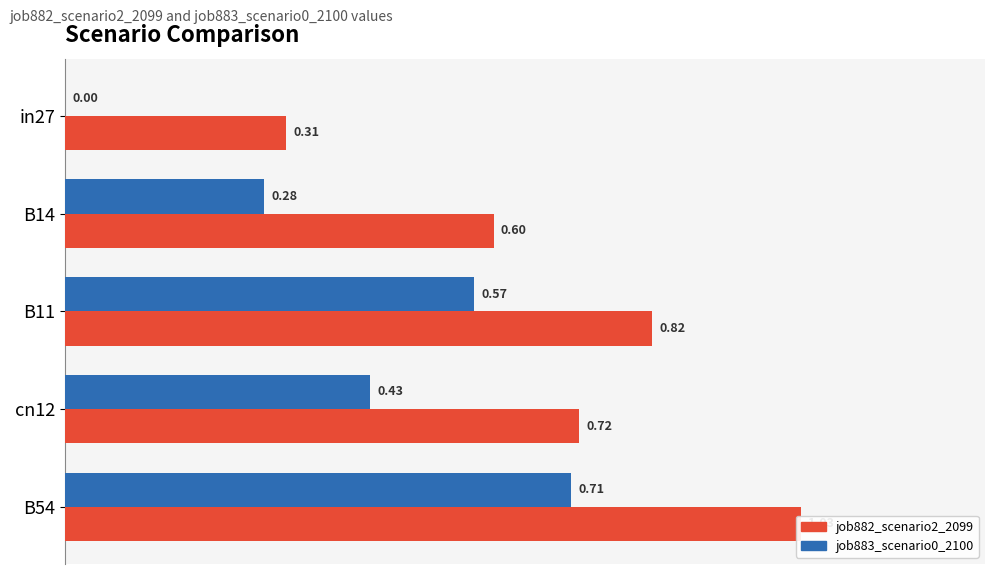

Count the number of categories in the chart.

5